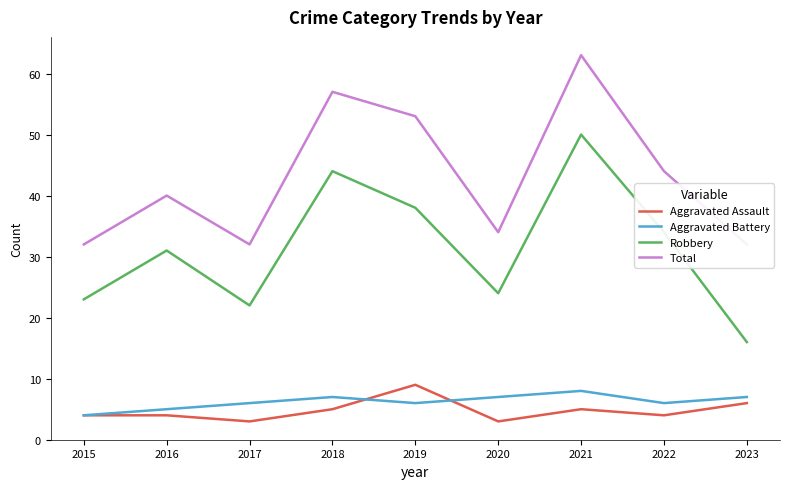

What is the approximate value of Aggravated Assault at 2019?

9